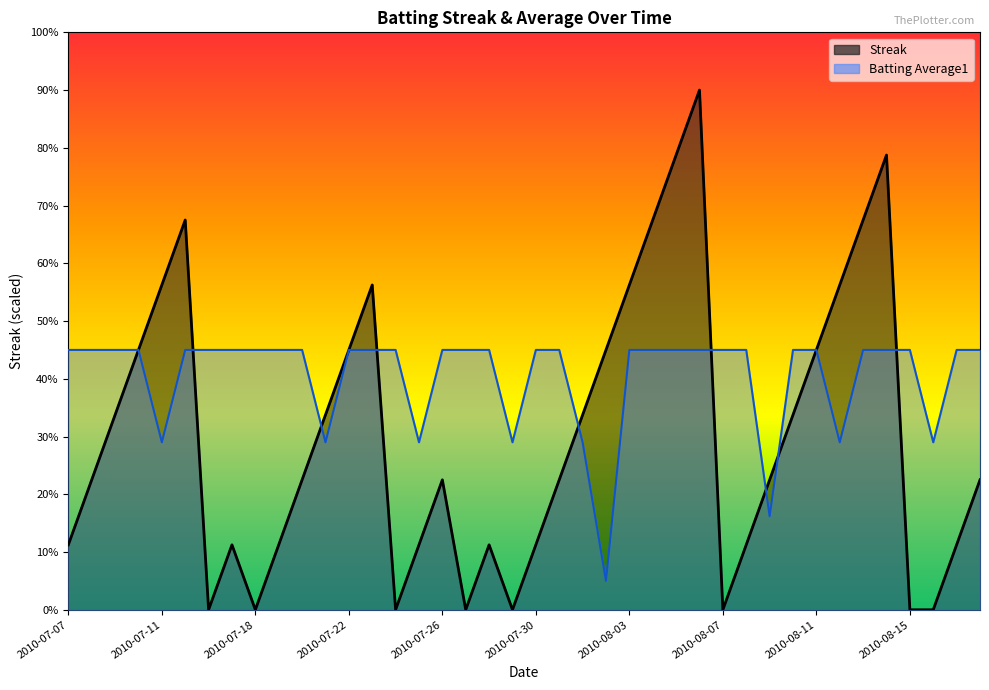

Reading left to right, what are all the values shown in this chart?

Streak: 1.1	2.2	3.4	4.5	5.6	6.8	0.0	1.1	0.0	1.1	2.2	3.4	4.5	5.6	0.0	1.1	2.2	0.0	1.1	0.0	1.1	2.2	3.4	4.5	5.6	6.8	7.9	9.0	0.0	1.1	2.2	3.4	4.5	5.6	6.8	7.9	0.0	0.0	1.1	2.2
Batting Average1: 4.5	4.5	4.5	4.5	2.9	4.5	4.5	4.5	4.5	4.5	4.5	2.9	4.5	4.5	4.5	2.9	4.5	4.5	4.5	2.9	4.5	4.5	2.9	0.5	4.5	4.5	4.5	4.5	4.5	4.5	1.6	4.5	4.5	2.9	4.5	4.5	4.5	2.9	4.5	4.5